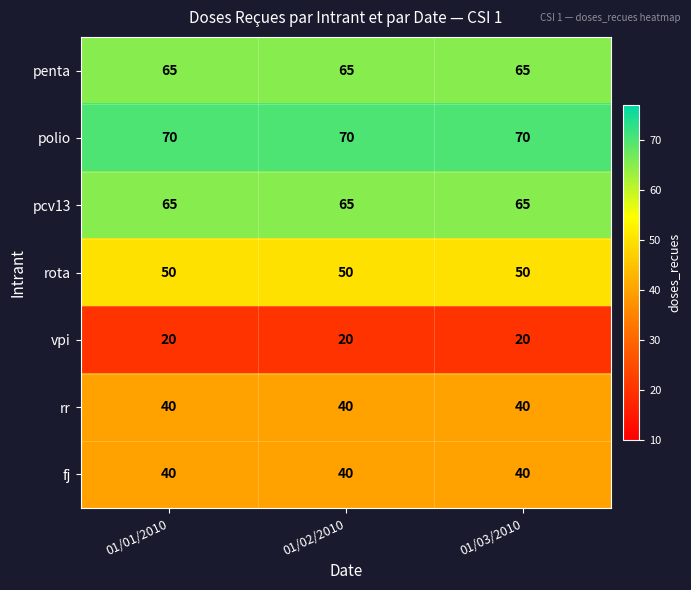

Is it true that polio equals 25 at 01/02/2010?

False